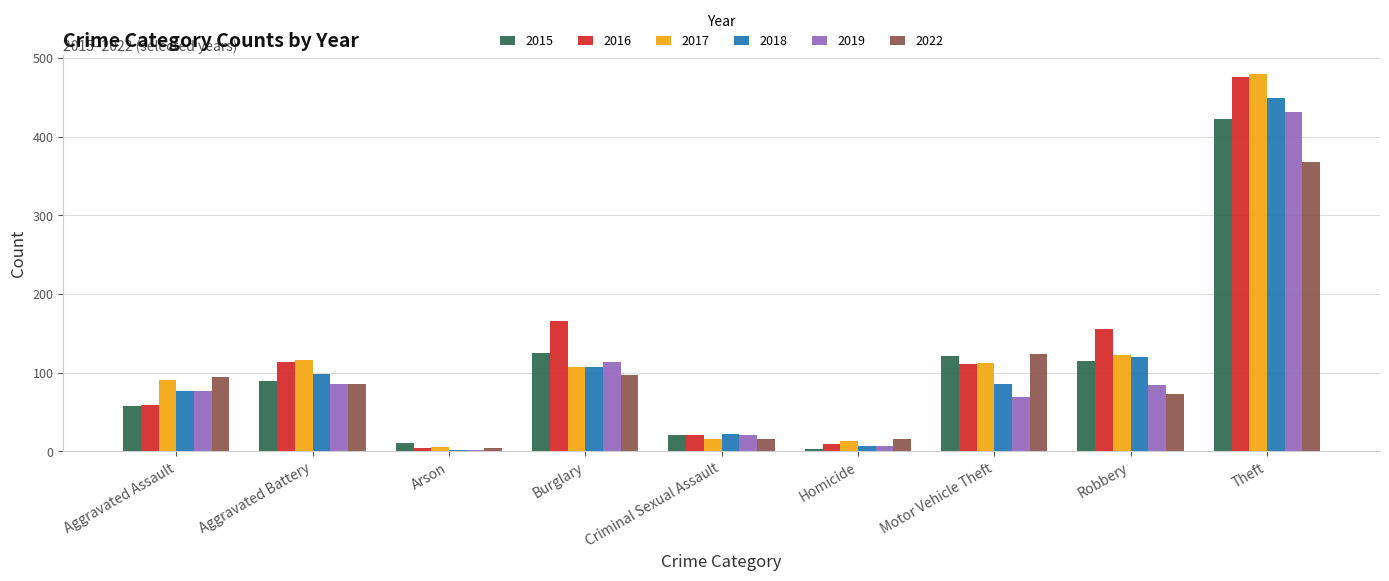

What is the sum of all 2017 values?

1060